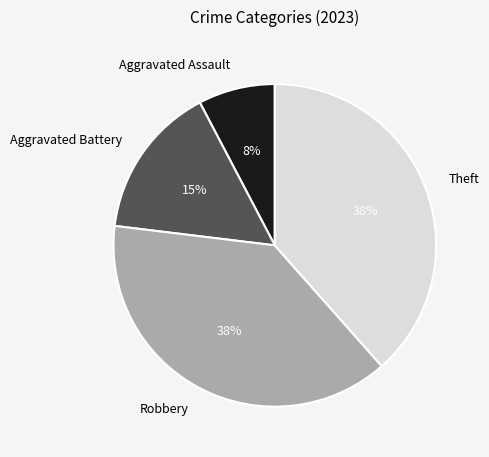

Is there a majority slice in this chart?

No